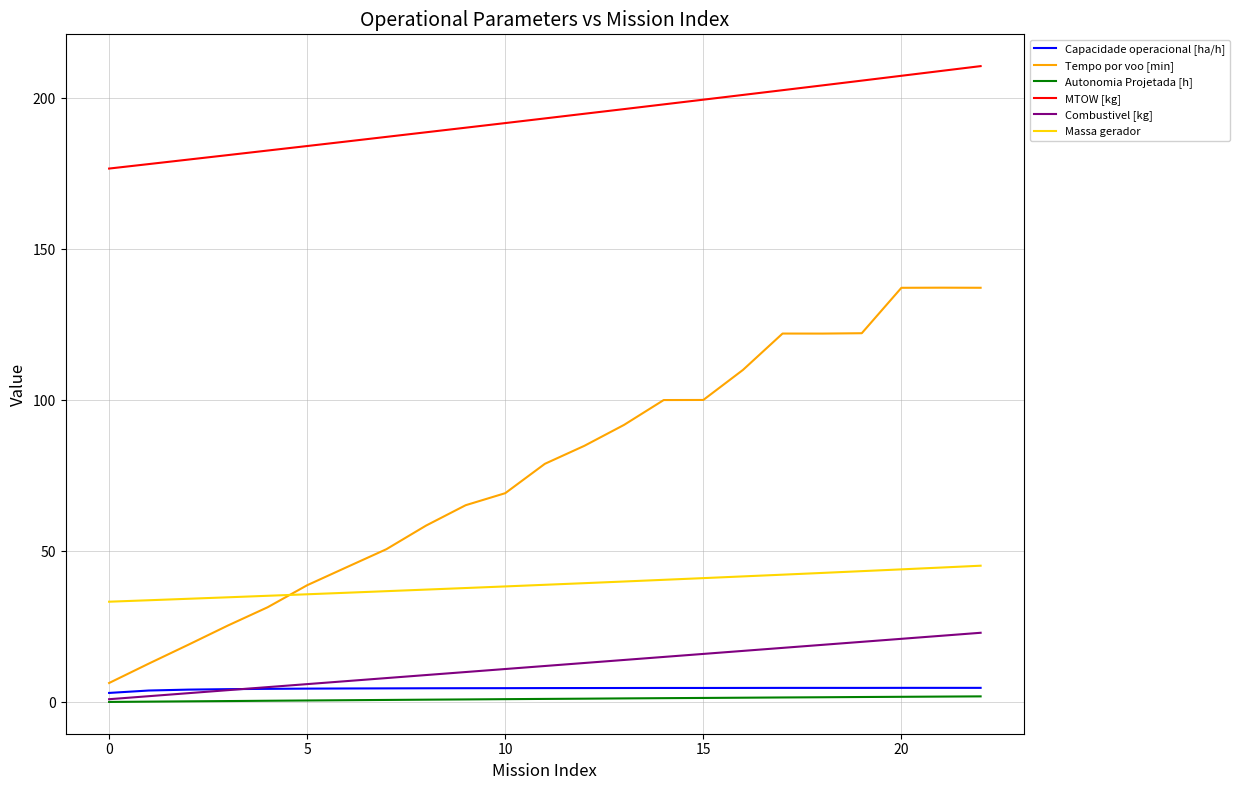

What is the greatest value displayed?

210.7